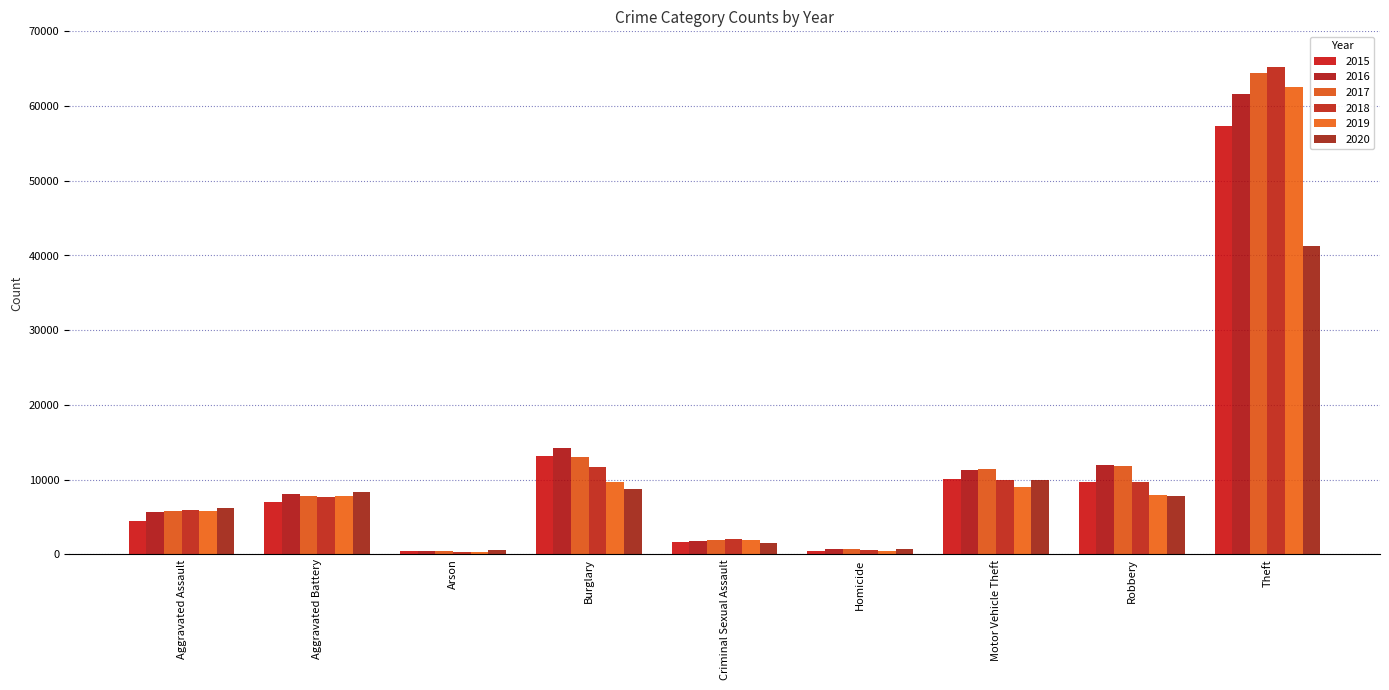

Which category has the lowest value in the 2016 series?

Arson